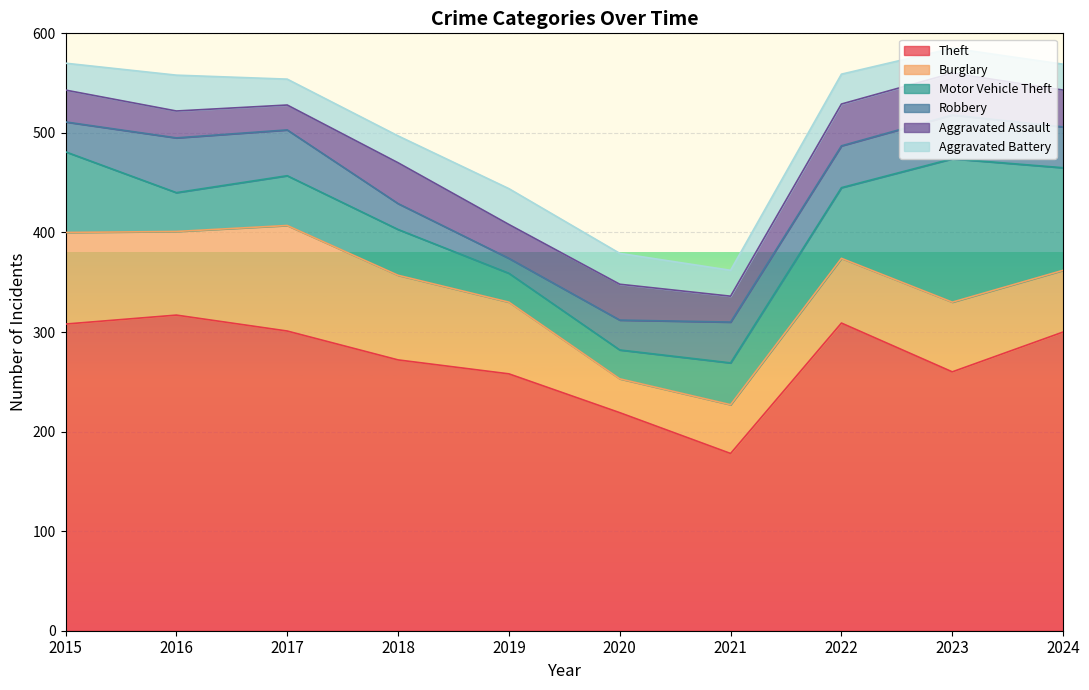

Rank the categories by Motor Vehicle Theft value from lowest to highest.

2019, 2020, 2016, 2021, 2018, 2017, 2022, 2015, 2024, 2023